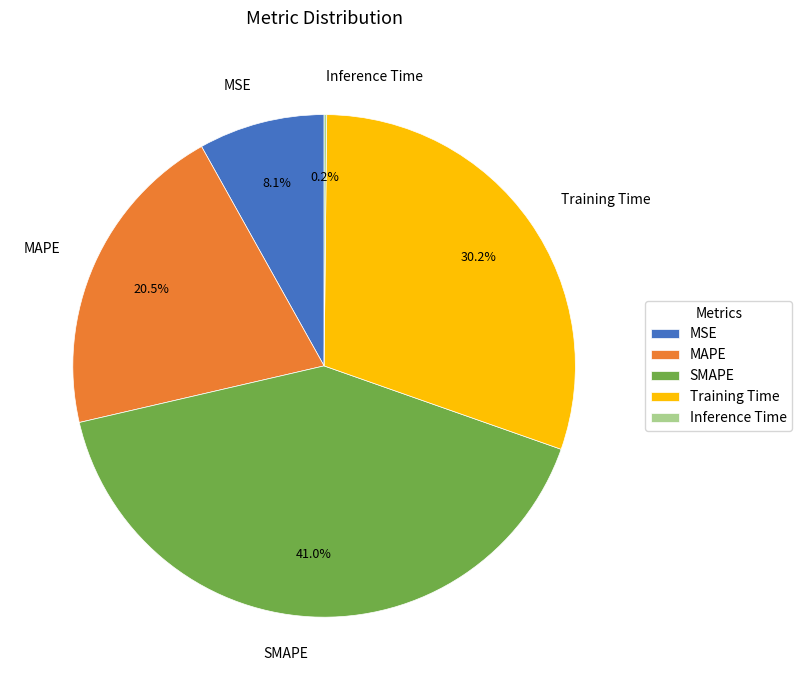

To the nearest percent, what percentage of the pie is SMAPE?

41%